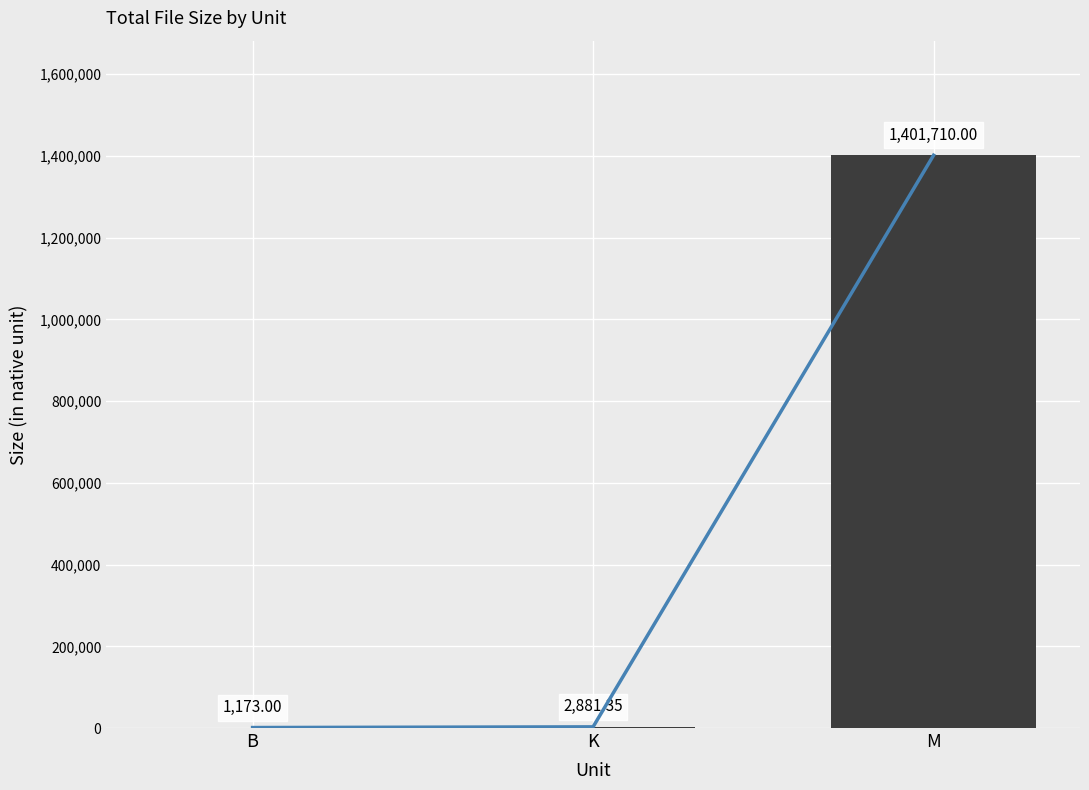

Is it true that the value at K is 2881.3?

True